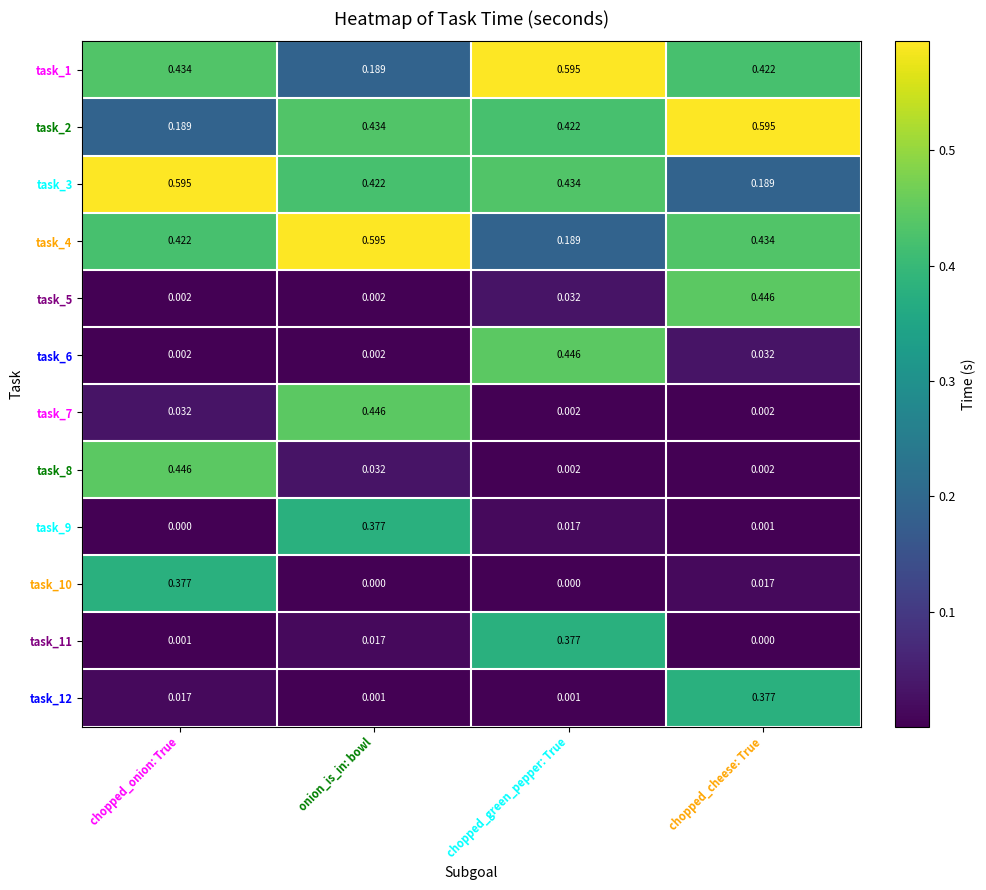

At which label does task_7 reach its peak?

onion_is_in: bowl